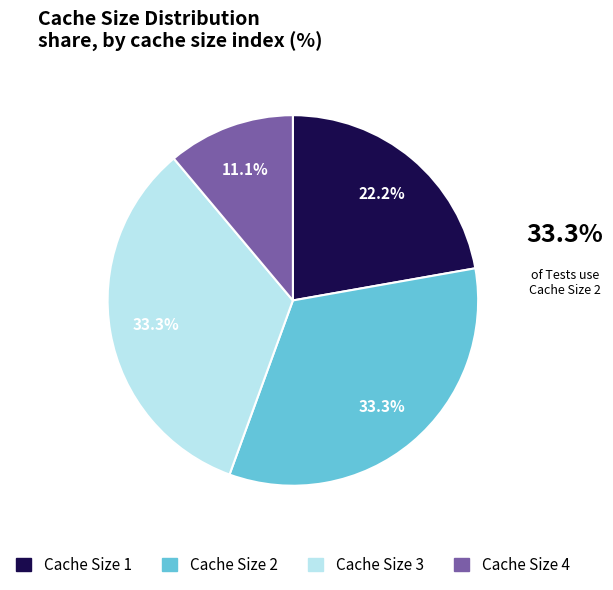

Is the sum of Cache Size 1 and Cache Size 2 greater than half?

Yes